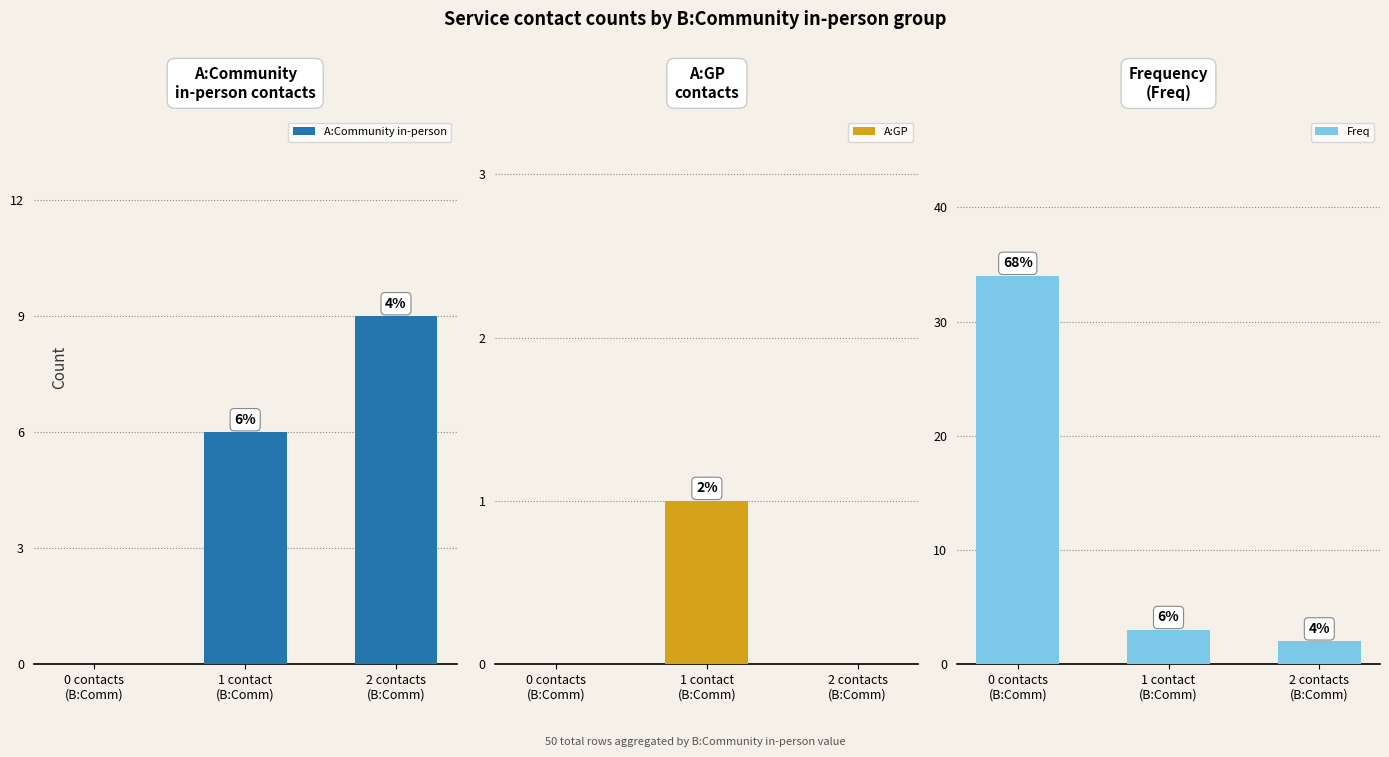

How many categories are shown in the chart?

3